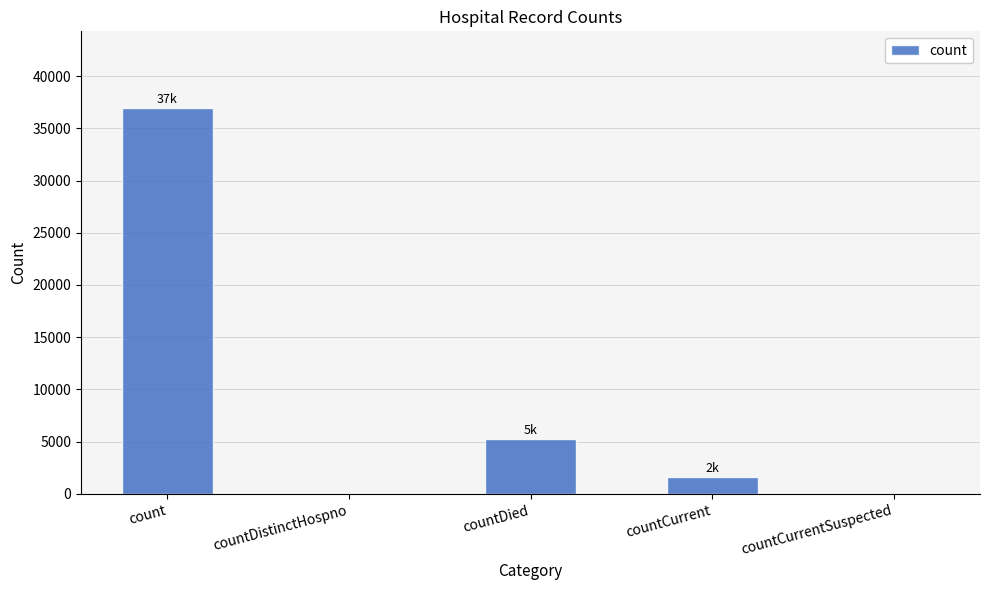

The value at countCurrent is 1653. True or false?

True